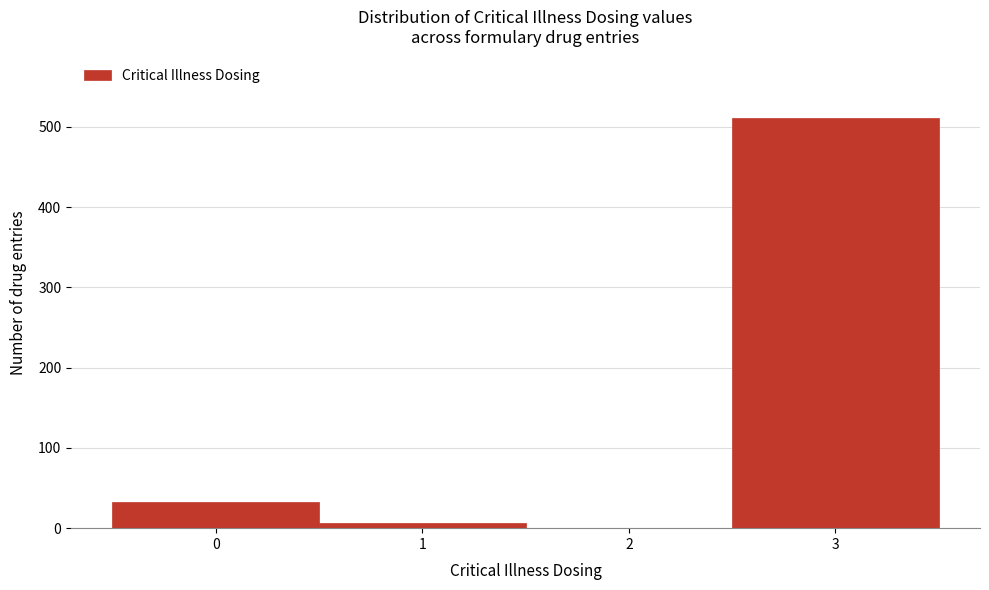

Reading left to right, transcribe this chart: for each bar, give the range it covers on the x-axis and its height. The values are not printed on the chart, so give them approximately, as read against the axis.

-0.5 to 0.5: 30
0.5 to 1.5: under 10
1.5 to 2.5: 0
2.5 to 3.5: 510